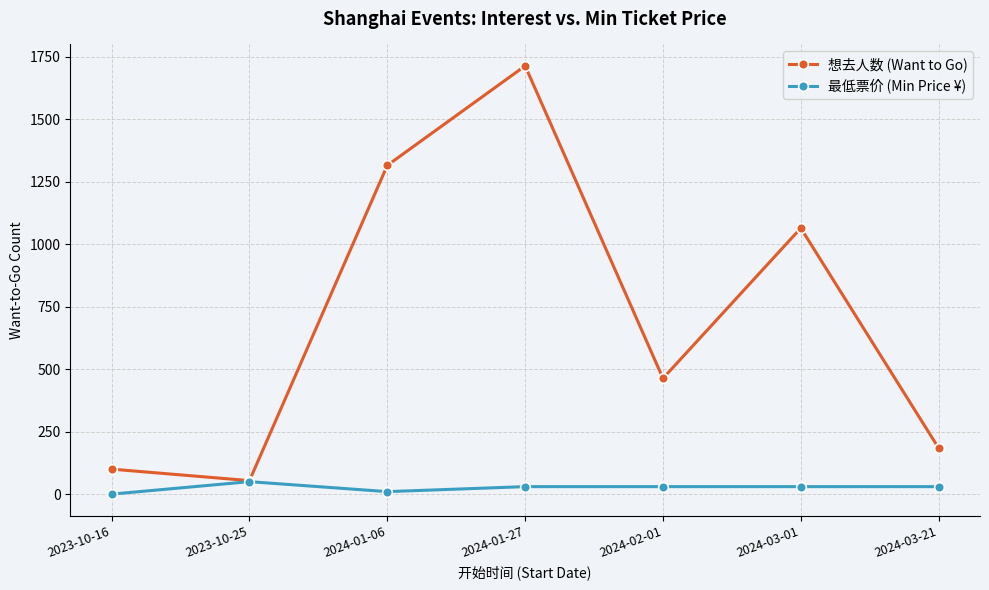

Reading left to right, transcribe all the data shown in this chart.

想去人数 (Want to Go): 2023-10-16=100.0	2023-10-25=54.0	2024-01-06=1315.0	2024-01-27=1713.0	2024-02-01=463.0	2024-03-01=1064.0	2024-03-21=184.0
最低票价 (Min Price ¥): 2023-10-16=0.0	2023-10-25=49.9	2024-01-06=10.0	2024-01-27=30.0	2024-02-01=30.0	2024-03-01=30.0	2024-03-21=30.0